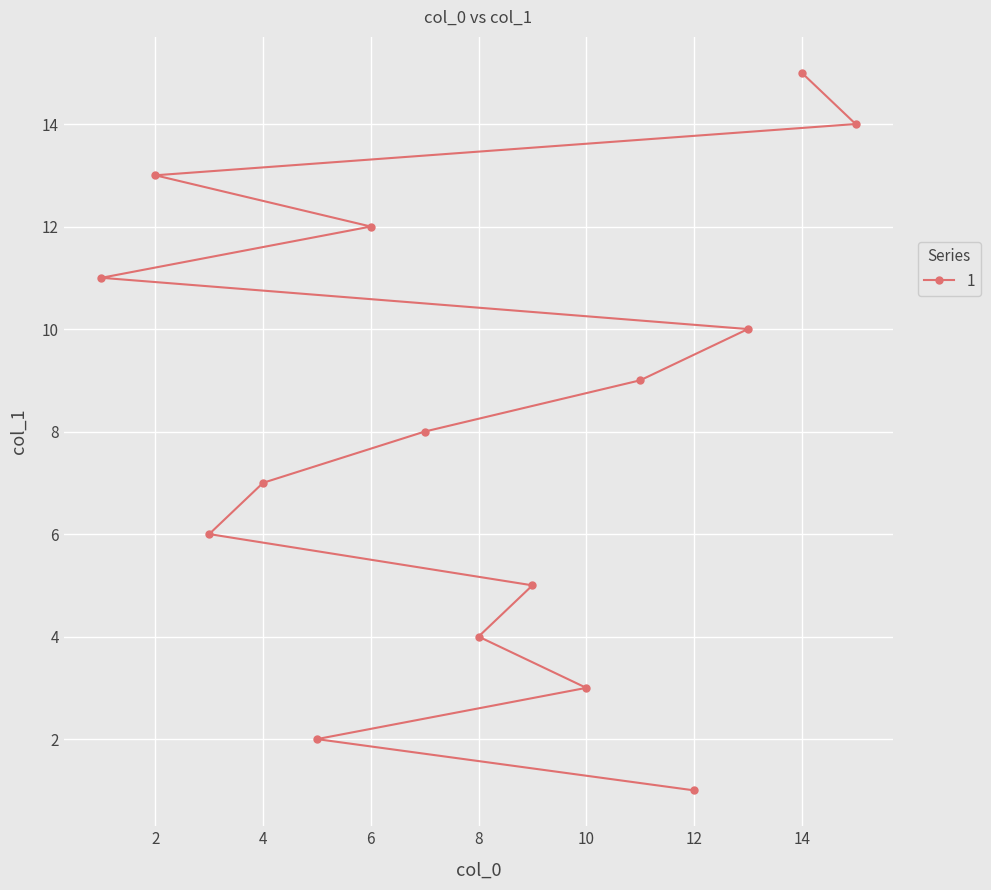

What is the change in value from 12 to 9?

+4